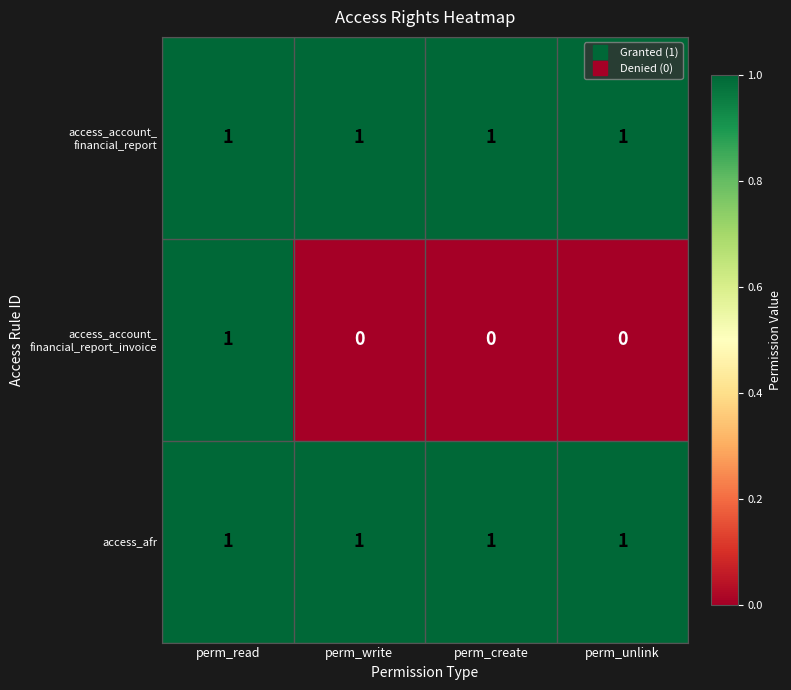

At how many categories does at least one series exceed 0?

4